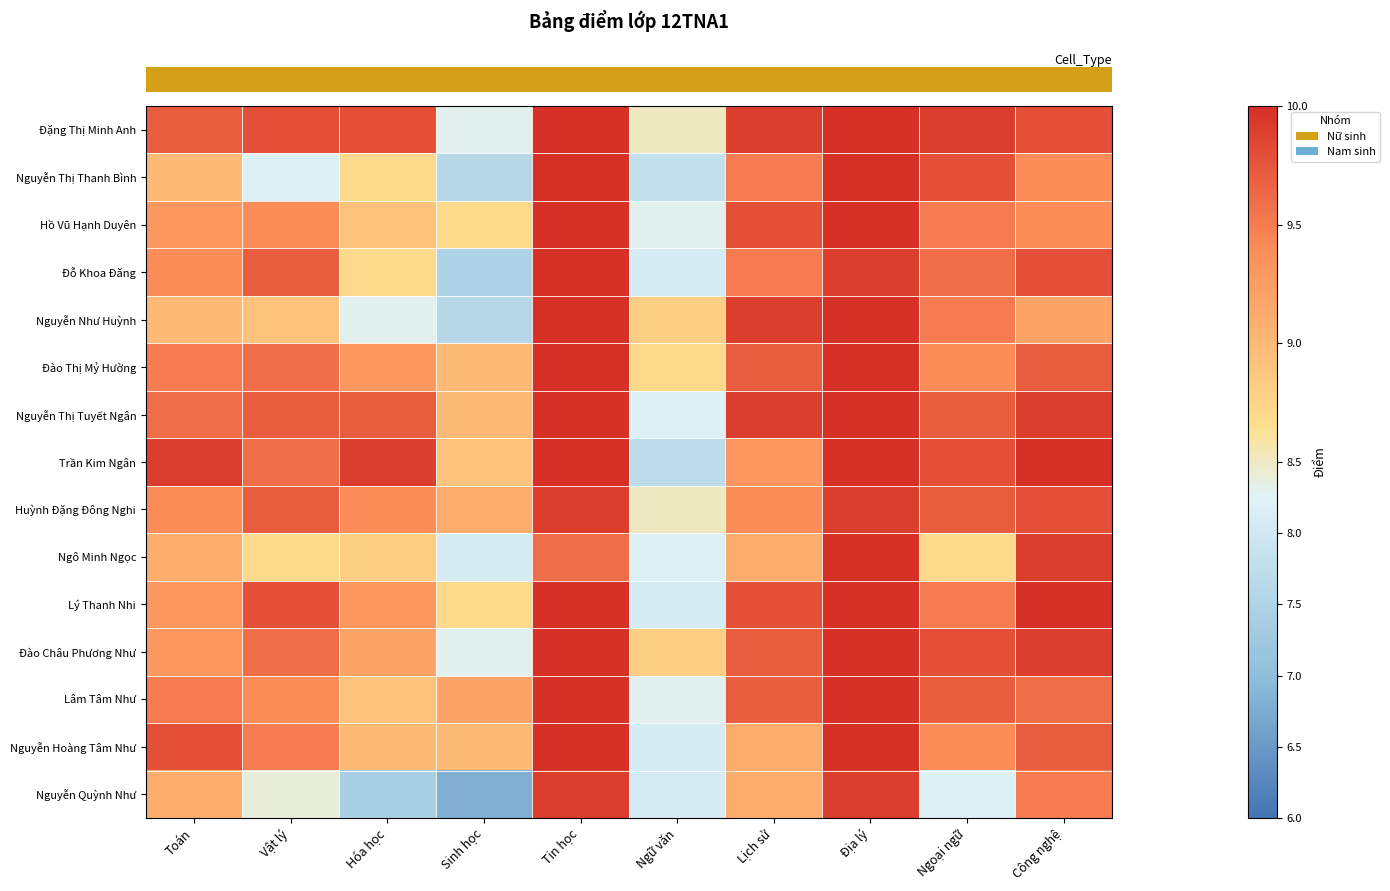

How many series are shown in this chart?

15